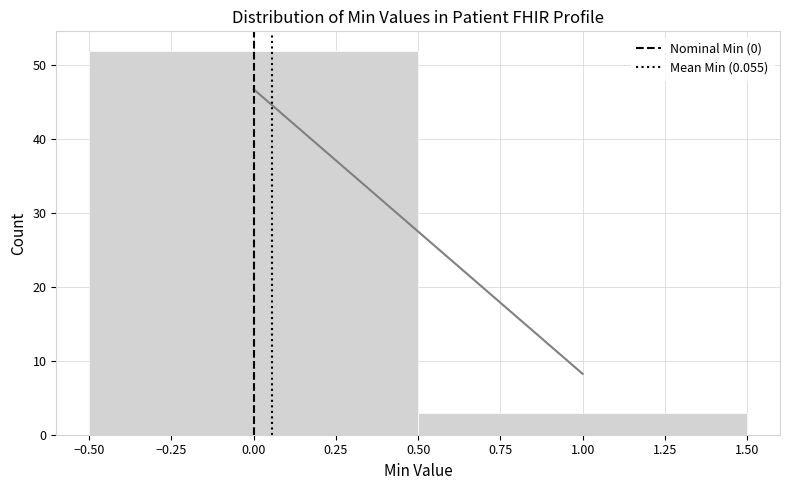

Reading left to right, transcribe this chart: for each bar, give the range it covers on the x-axis and its height. The values are not printed on the chart, so give them approximately, as read against the axis.

-0.50 to 0.50: 52
0.50 to 1.50: 3